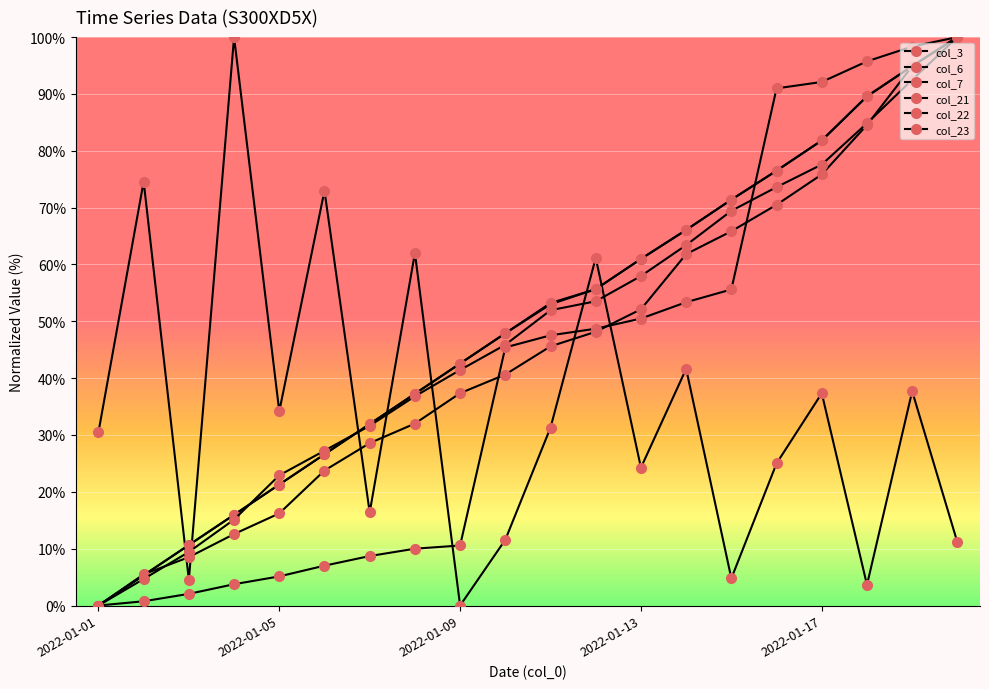

How many data points in col_21 are above 53?

10